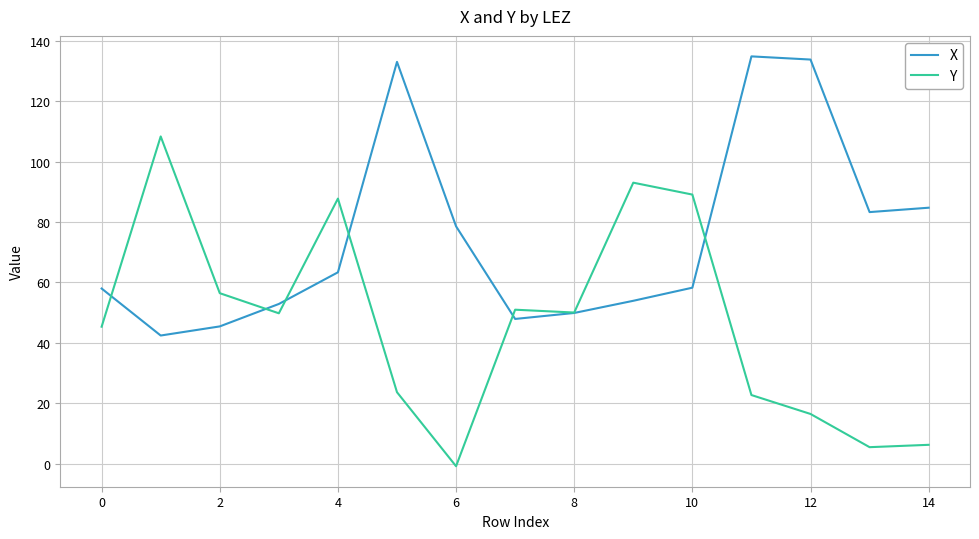

Rank the series by their maximum value, from highest to lowest.

X, Y